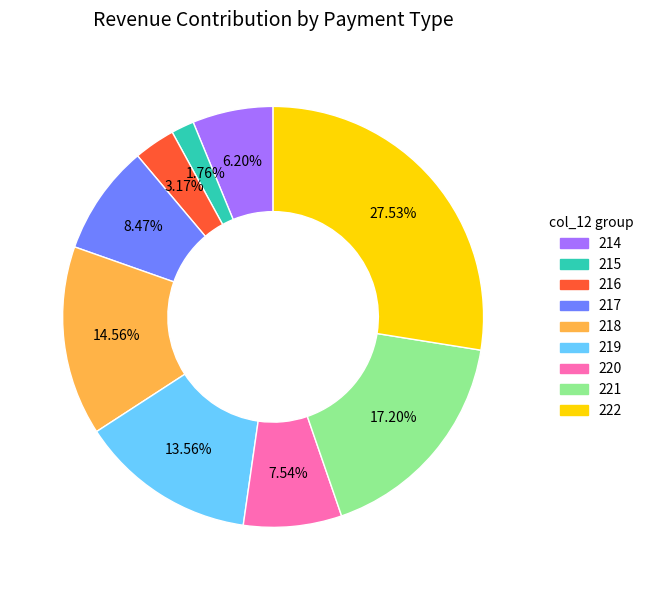

Is there a majority slice in this chart?

No